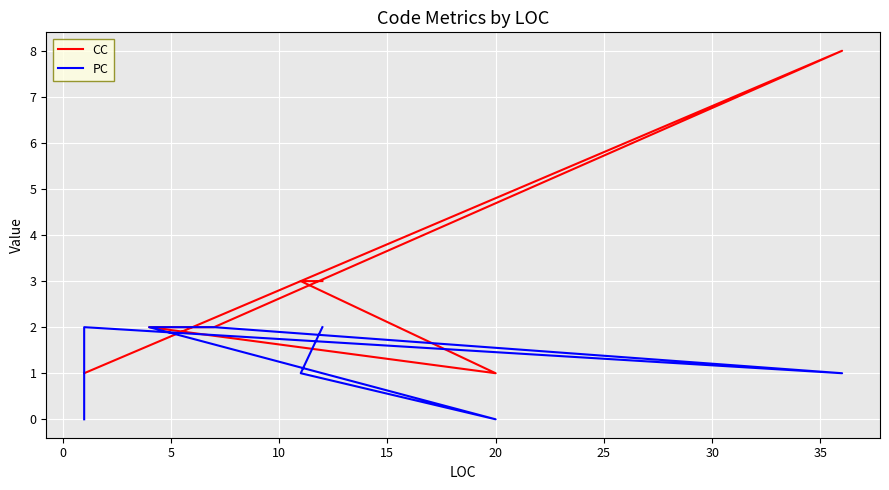

Which has a higher value, 30 or 5?

5